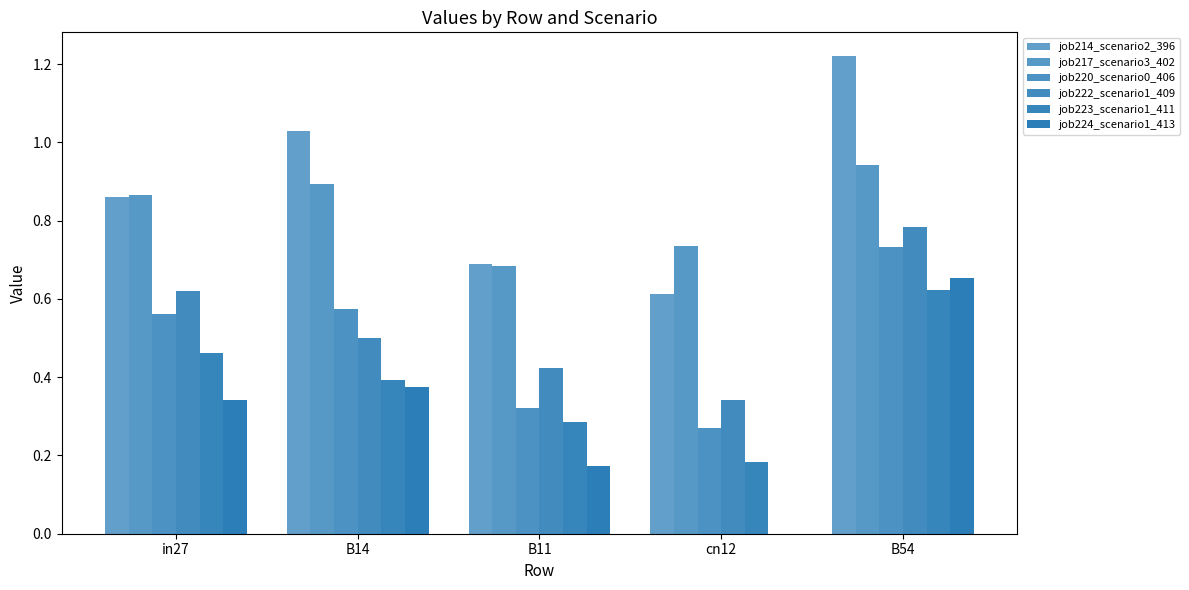

At how many categories does at least one series exceed 0?

5